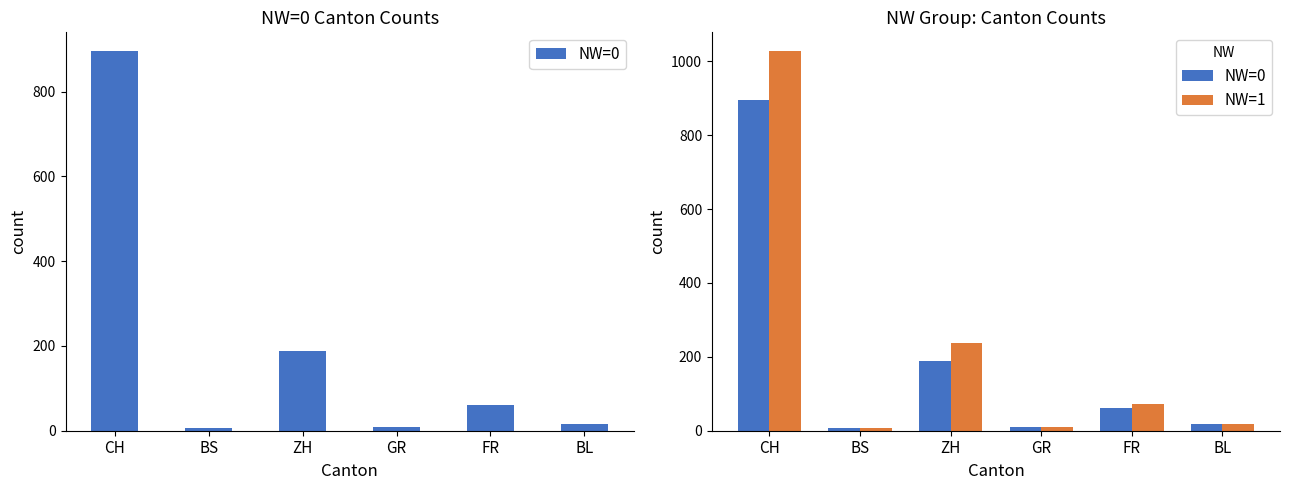

Read the NW=0 value at ZH, to the nearest 10.

190